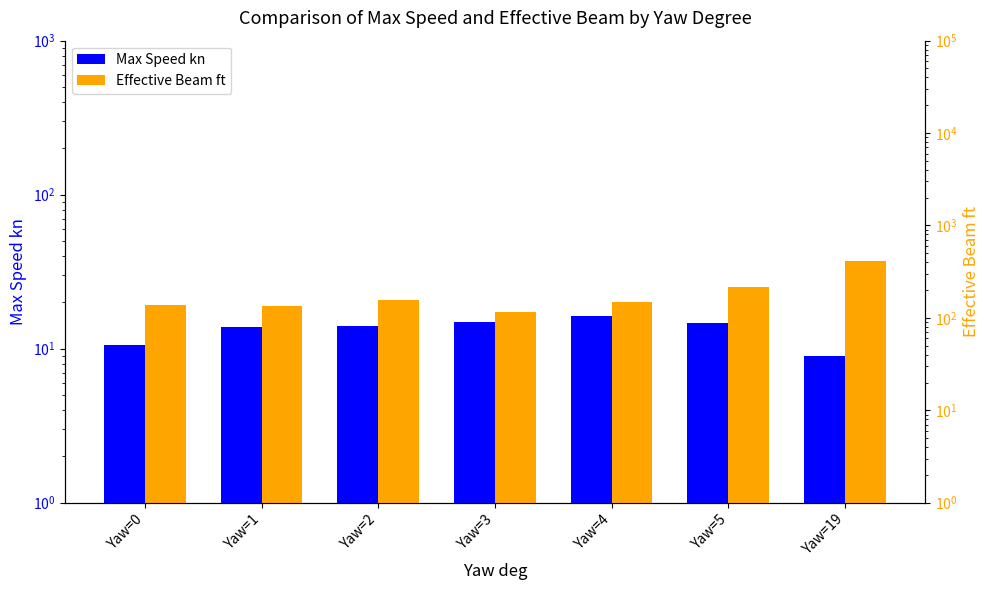

What is the sum of the Max Speed kn values at Yaw=3 and Yaw=5?

29.7